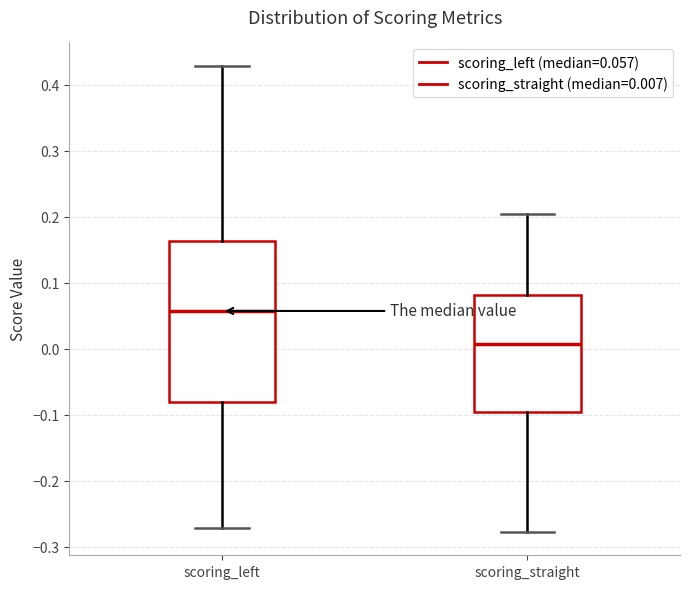

Where is the upper edge of the box for scoring_straight on the y-axis? The values are not printed on the chart, so give them approximately, as read against the axis.

0.08